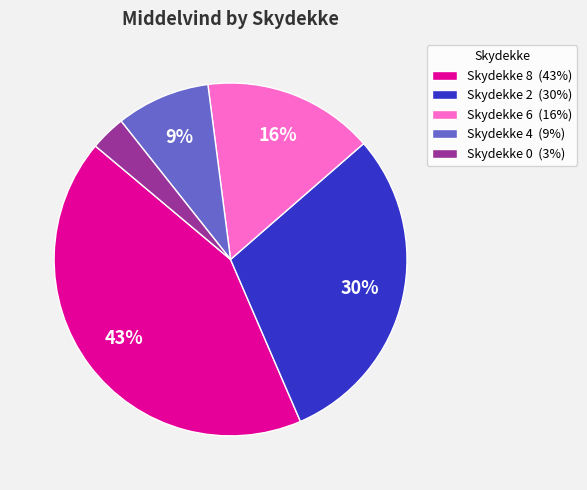

Which slice is the largest?

Skydekke 8 (43%)